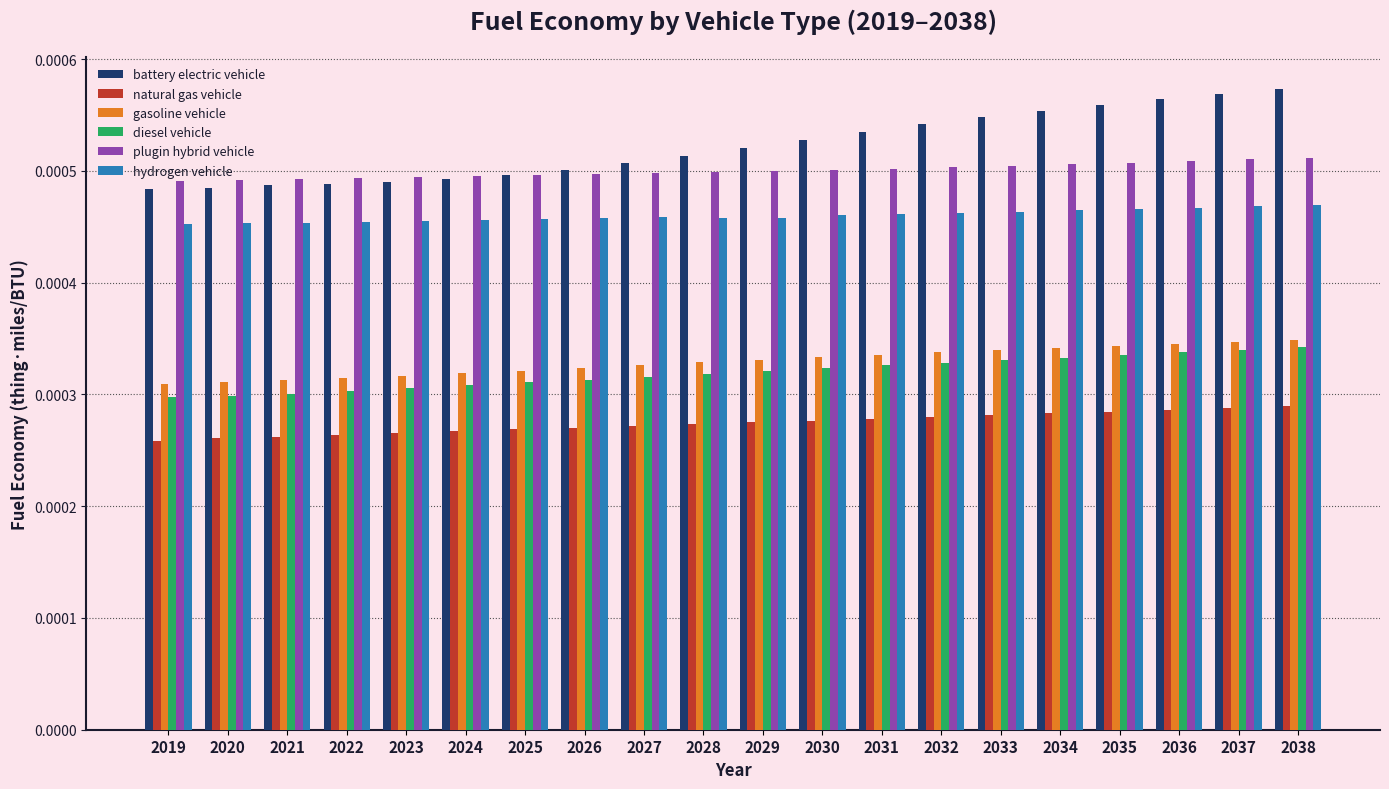

Count the hydrogen vehicle values in the range 0 to 1.

20